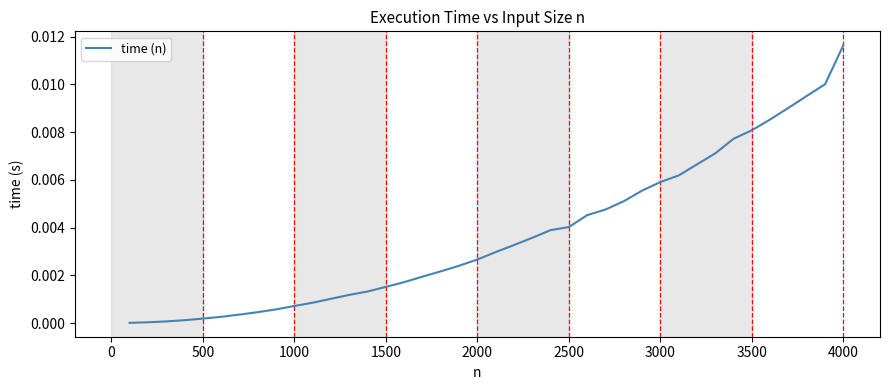

Is this an area chart (filled region under the line)?

No